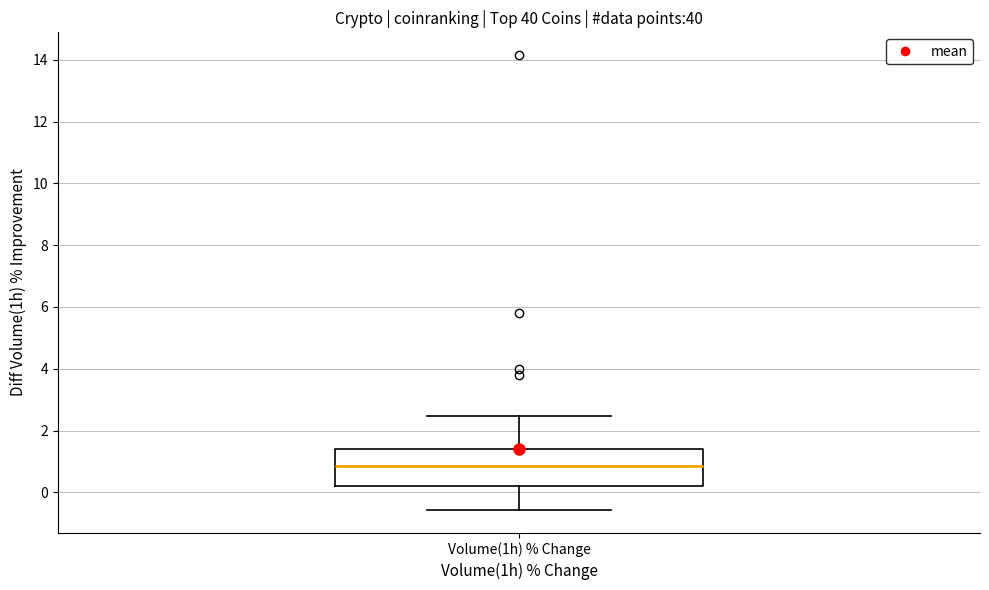

Read this box plot against the y-axis: the position of the median line, the range covered by the box, and the ends of both whiskers. The values are not printed on the chart, so give them approximately, as read against the axis.

median 0.8, box 0.2 to 1.4, whiskers -0.6 to 2.4